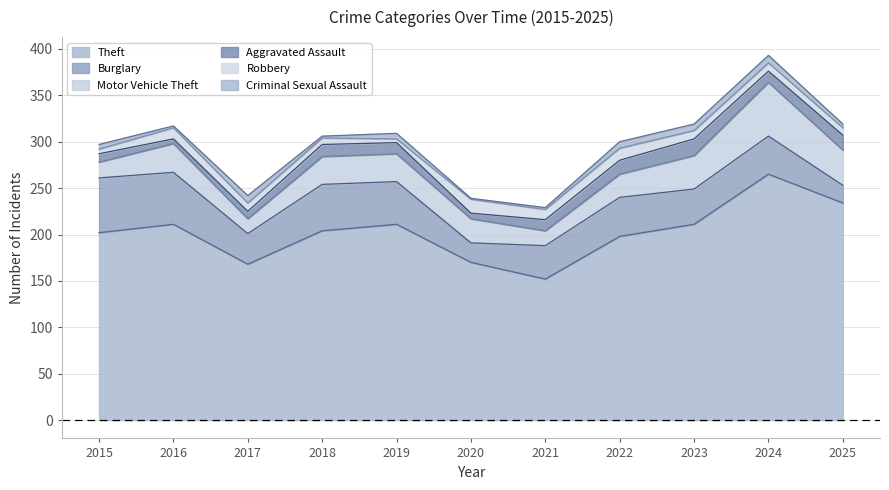

At which category does the chart reach its peak across all series?

2024